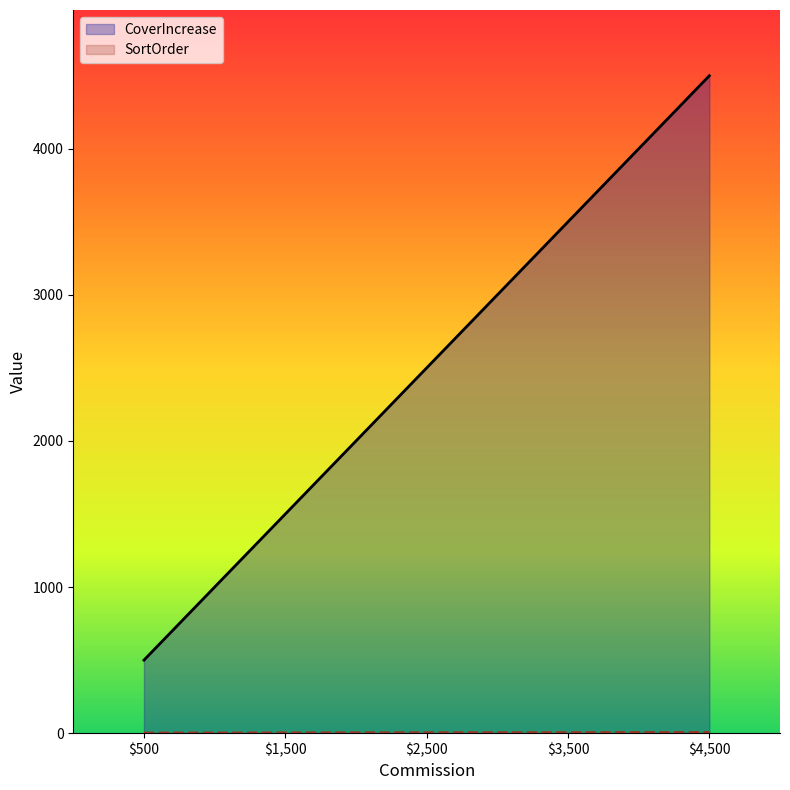

Reading left to right, transcribe all the data shown in this chart.

CoverIncrease: $500=500	$1,500=1500	$2,500=2500	$3,500=3500	$4,500=4500
SortOrder: $500=1	$1,500=2	$2,500=3	$3,500=4	$4,500=5